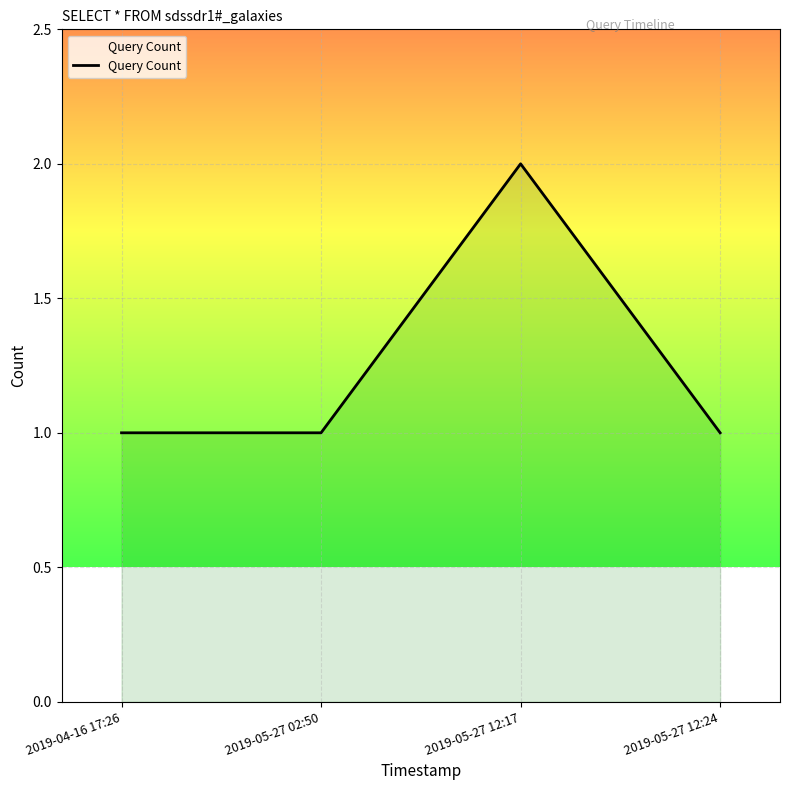

Count the values in the range 1 to 2.

4